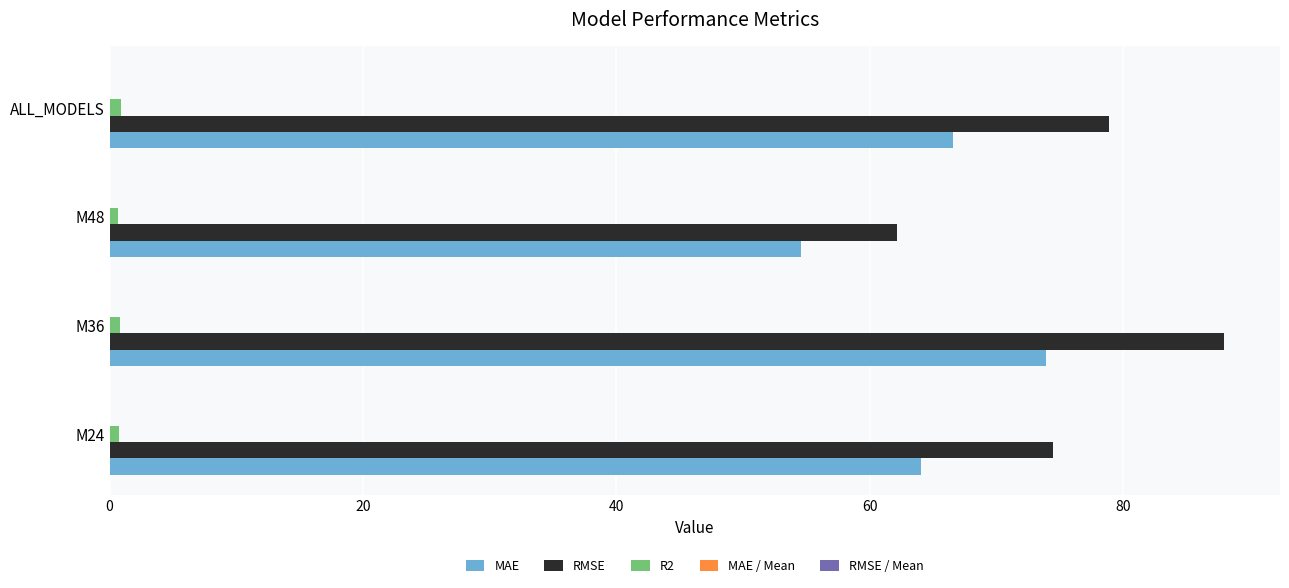

At which category does the chart reach its peak across all series?

M36